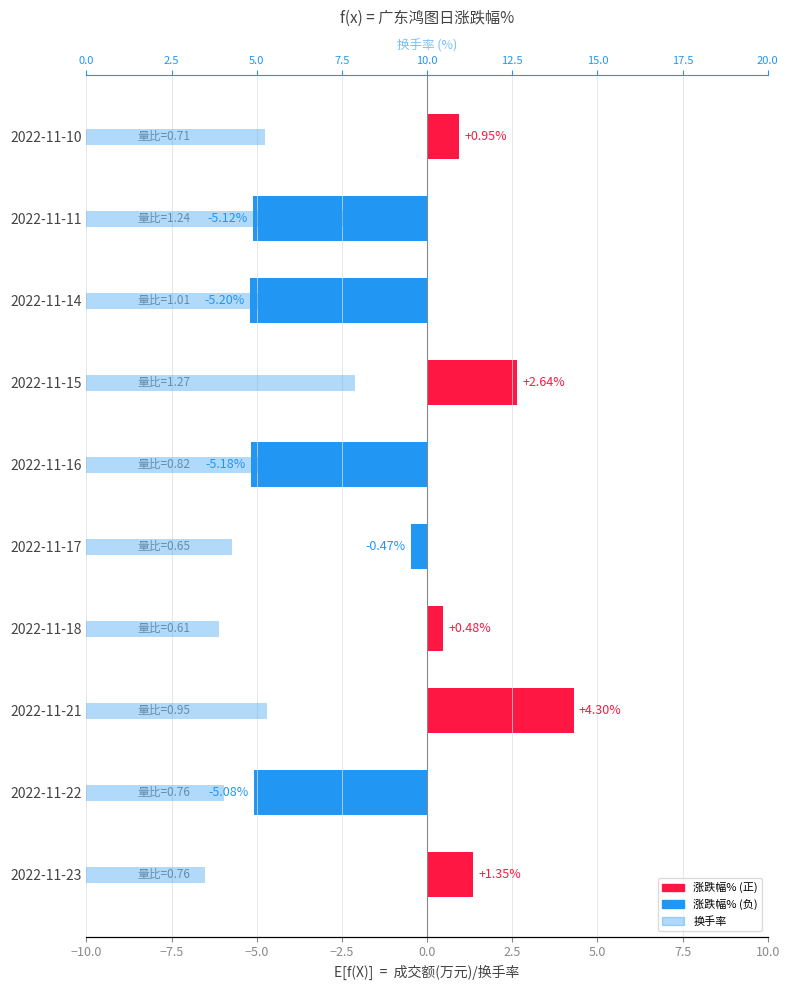

Are the bars grouped side by side (vs. stacked)?

No